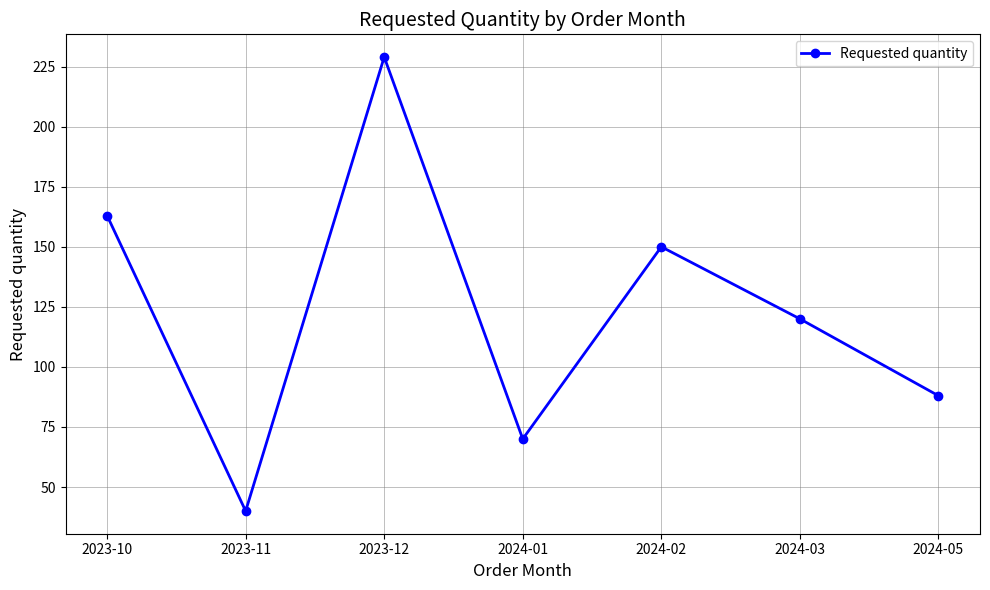

True or false: the data has more than 1 interior local peaks.

True